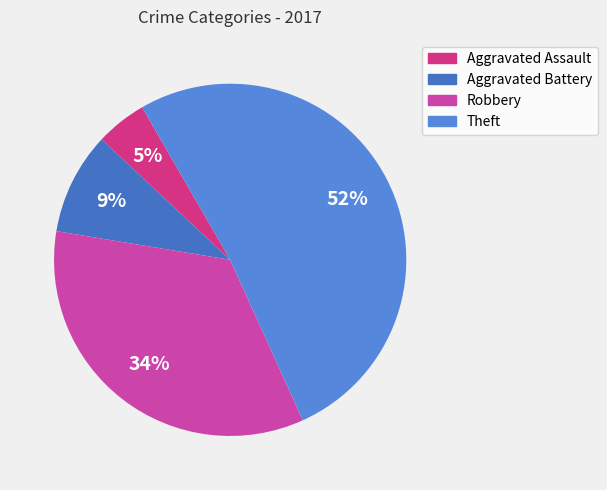

True or false: Theft accounts for 52% of the total.

True